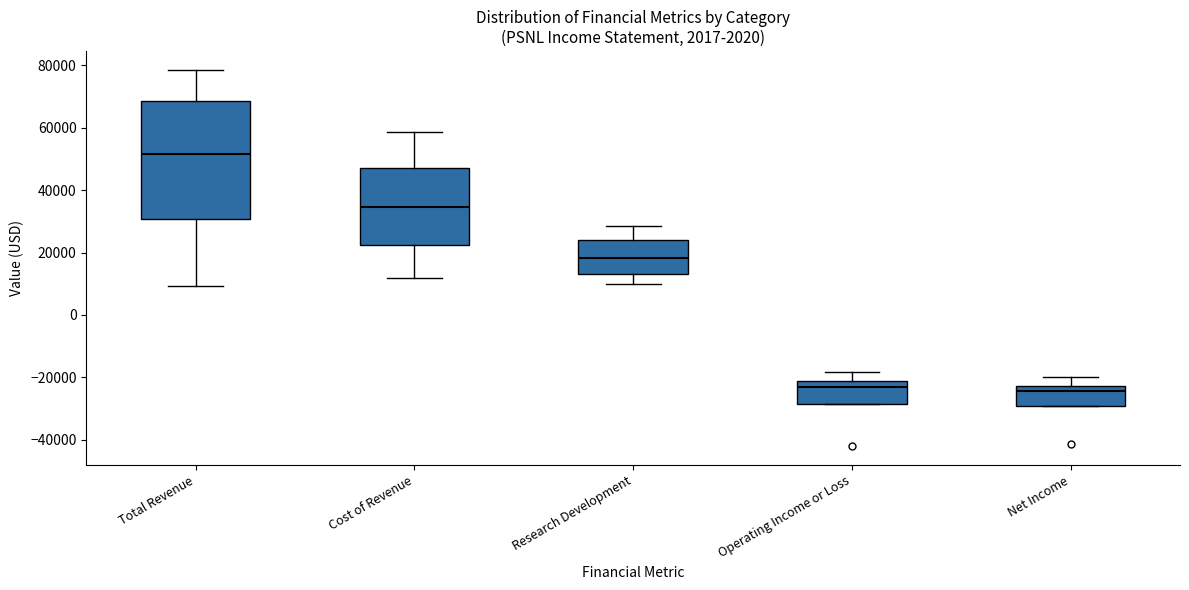

Where is the upper edge of the box for Cost of Revenue on the y-axis? The values are not printed on the chart, so give them approximately, as read against the axis.

46000